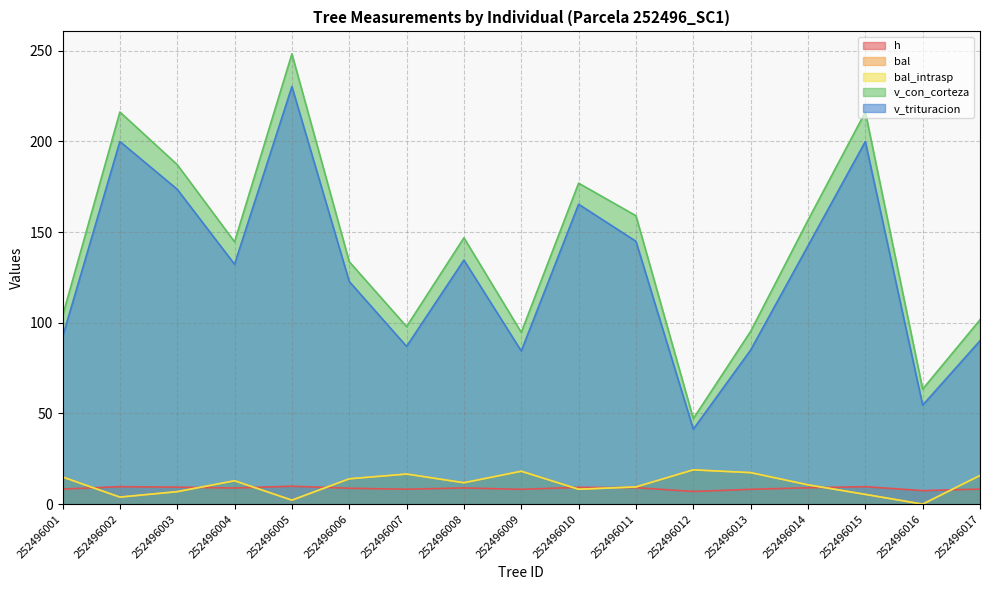

What is the average value of the bal series?

11.0